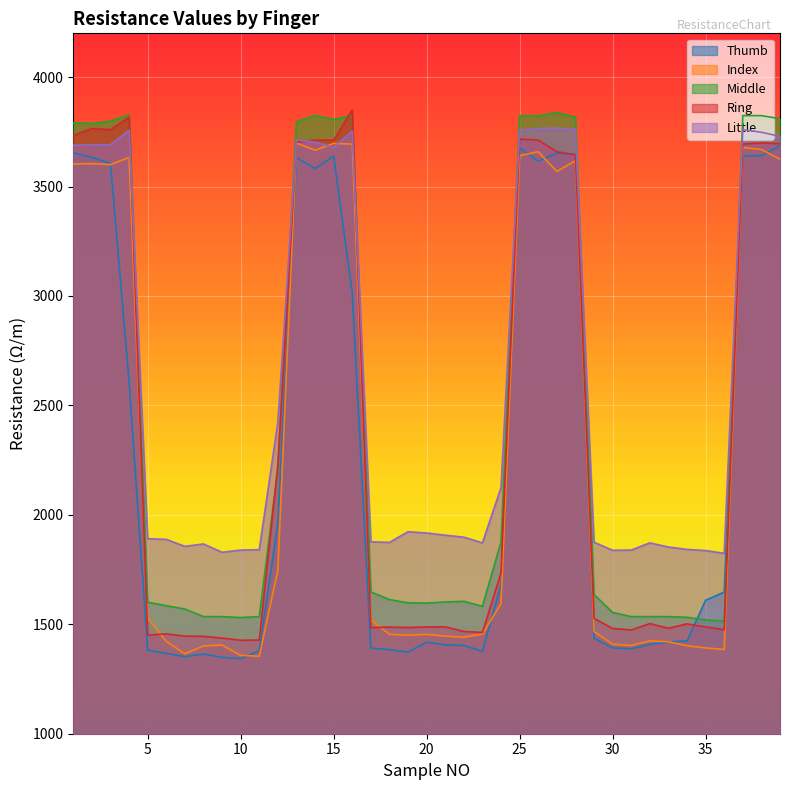

How many lines are shown in the chart?

5